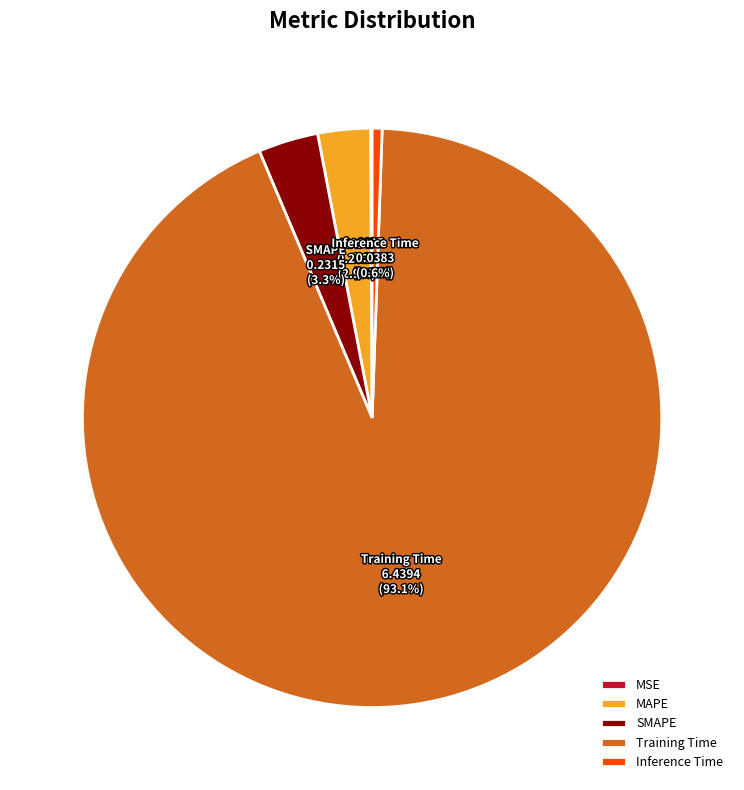

Between Training Time and Inference Time, which is larger?

Training Time